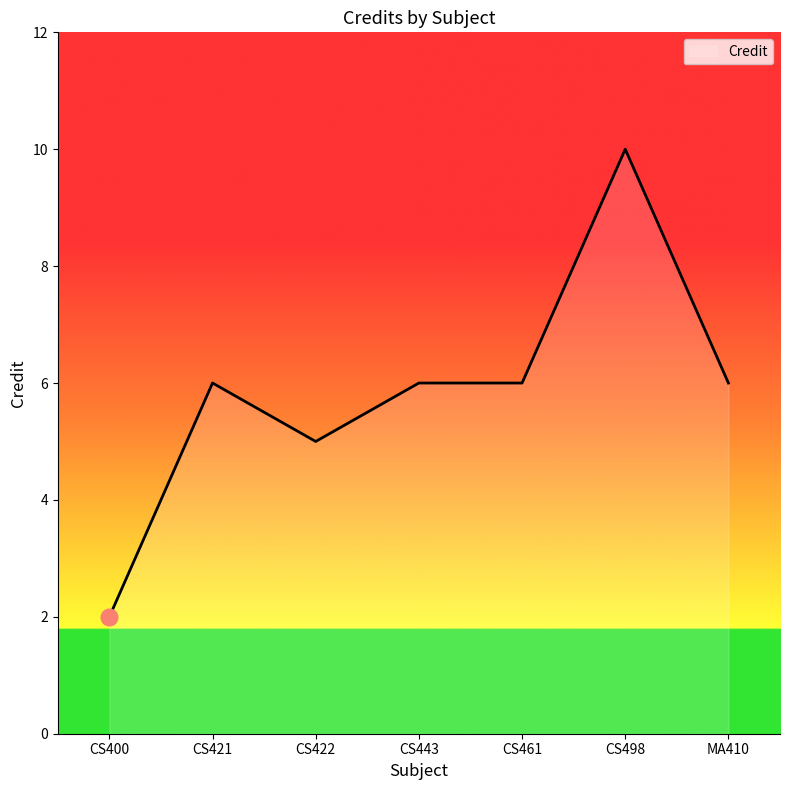

Reading left to right, what are all the values shown in this chart?

2	6	5	6	6	10	6